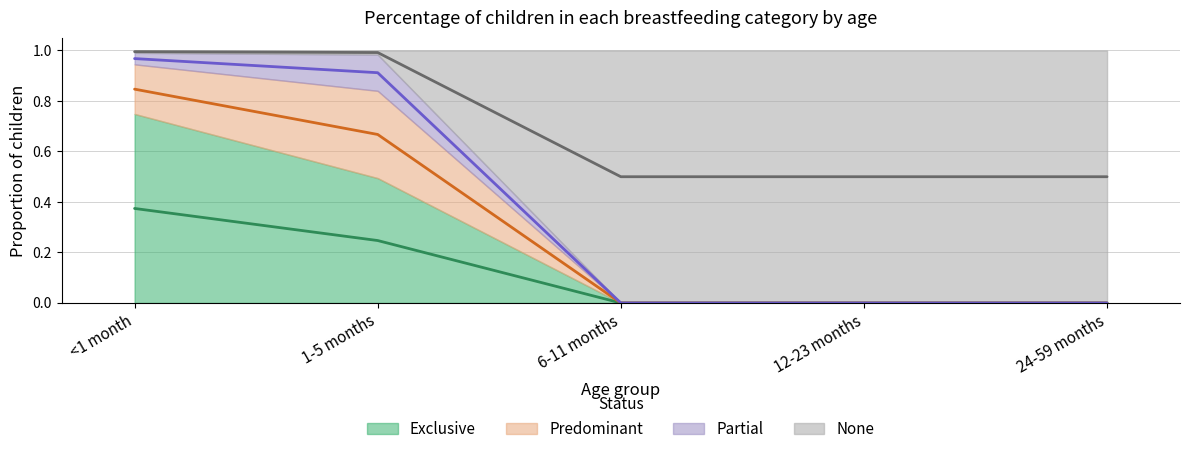

Between 1-5 months and 12-23 months, which series saw the biggest shift?

None